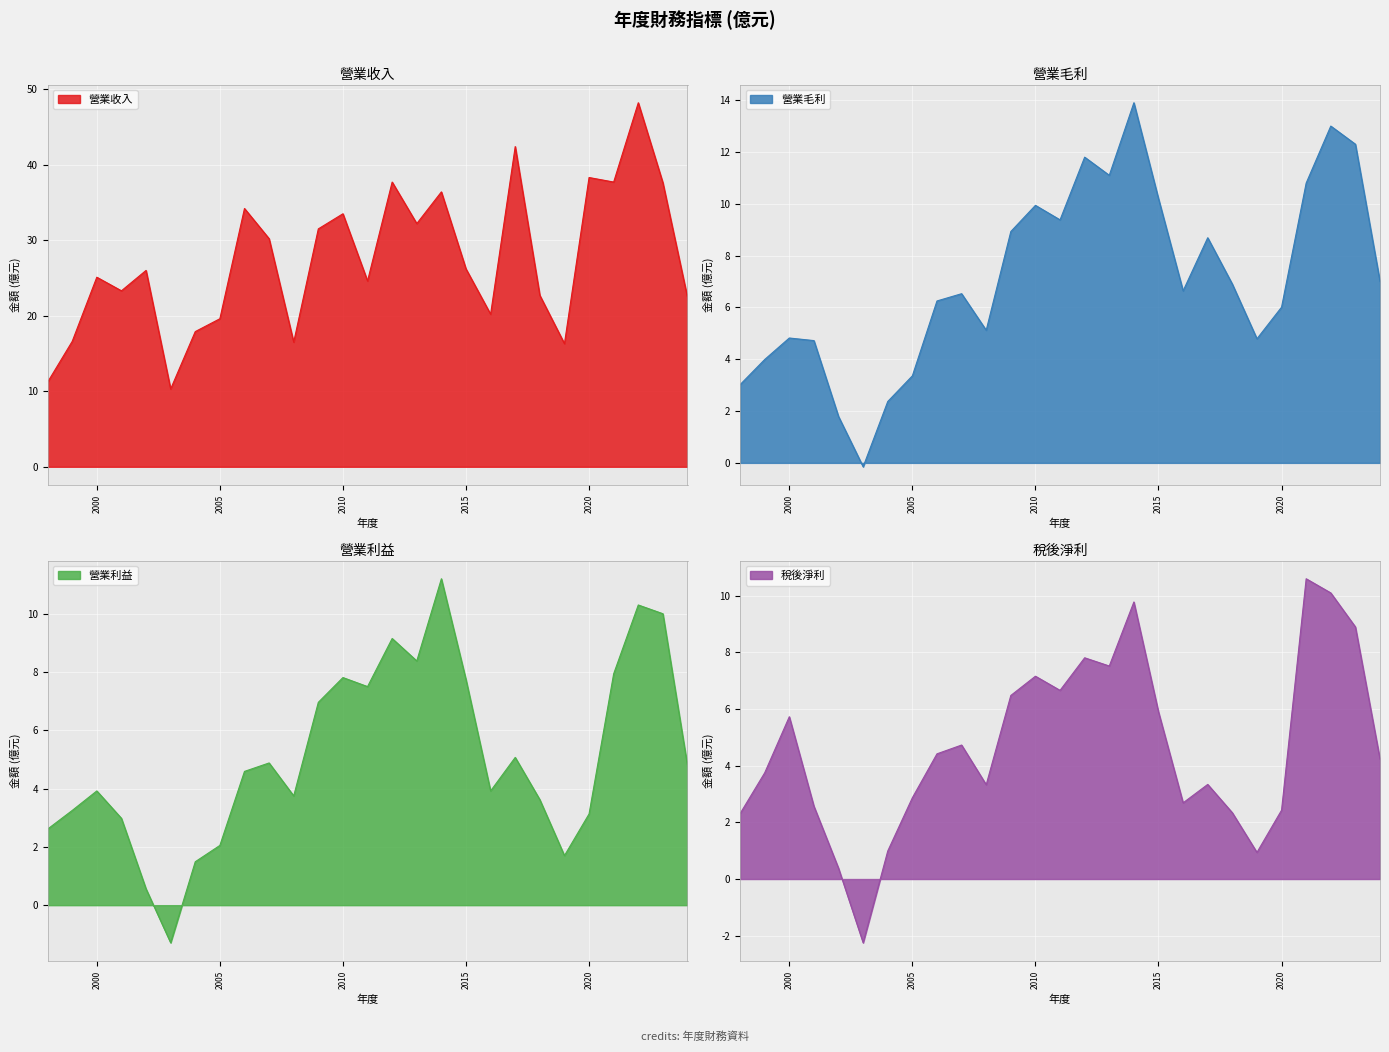

Which label corresponds to the smallest value in the chart?

2003